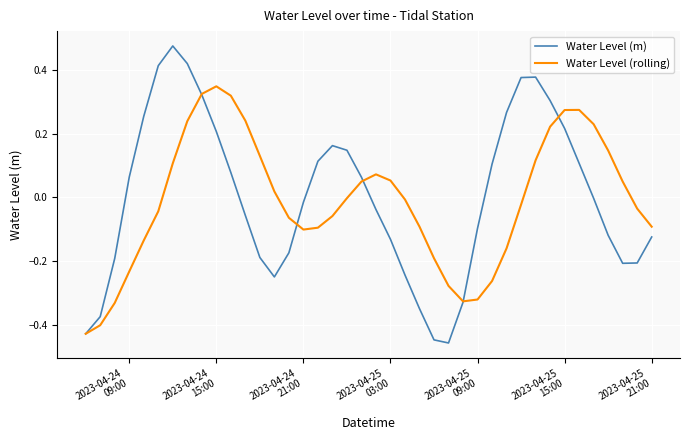

True or false: Water Level (rolling) has more than 1 points higher than both neighbors.

True